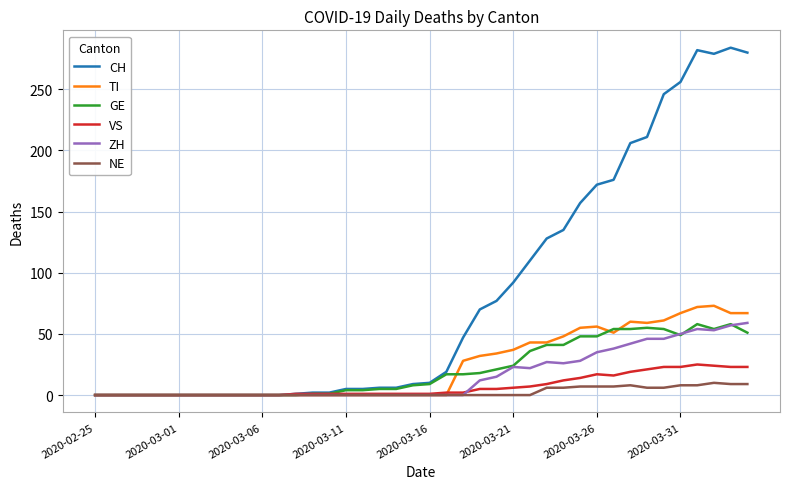

Which series has the largest range (max minus min)?

CH